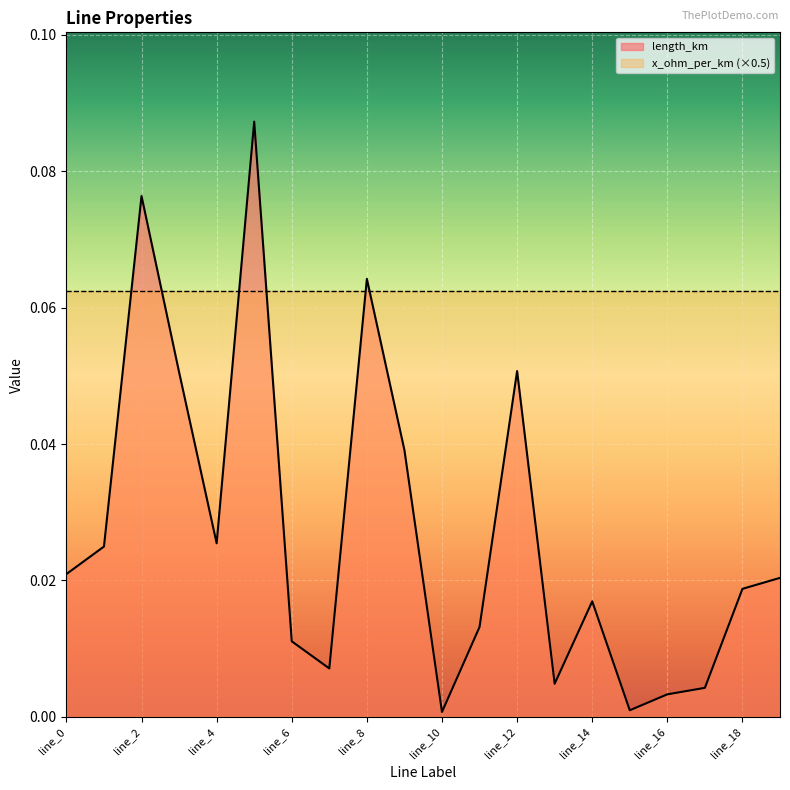

Between line_10 and line_11, which is larger?

line_11